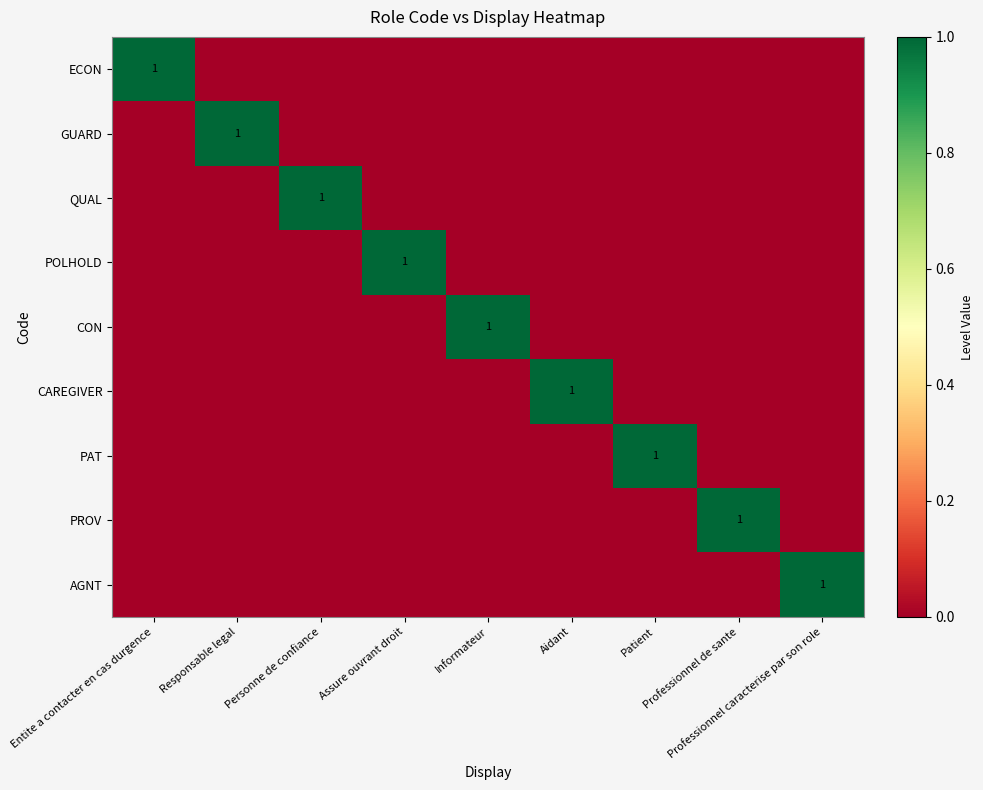

The value of ECON at Patient is 1. True or false?

False